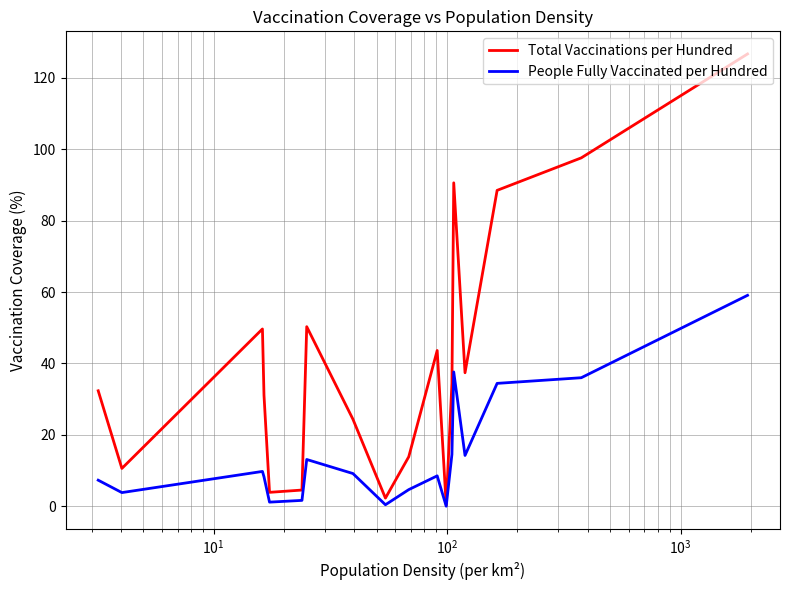

Does the chart display data point markers on the line(s)?

No